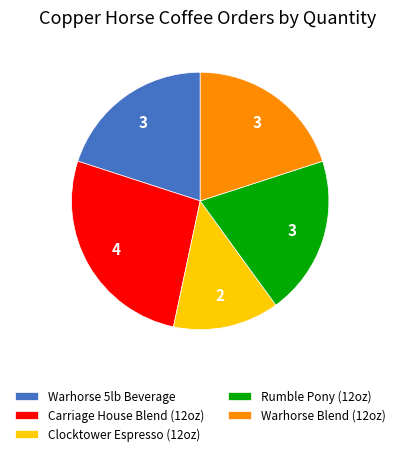

Combined, do Carriage House Blend (12oz) and Rumble Pony (12oz) account for over 50%?

No